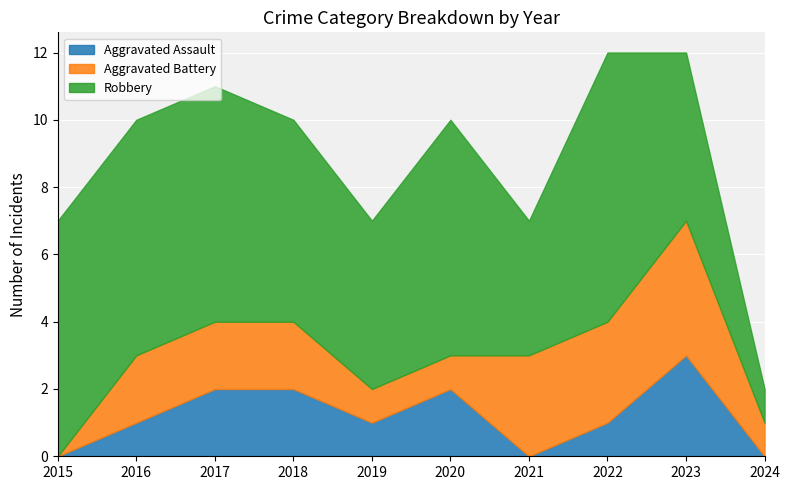

In Aggravated Assault, how many points are higher than both neighbors (excluding endpoints)?

2